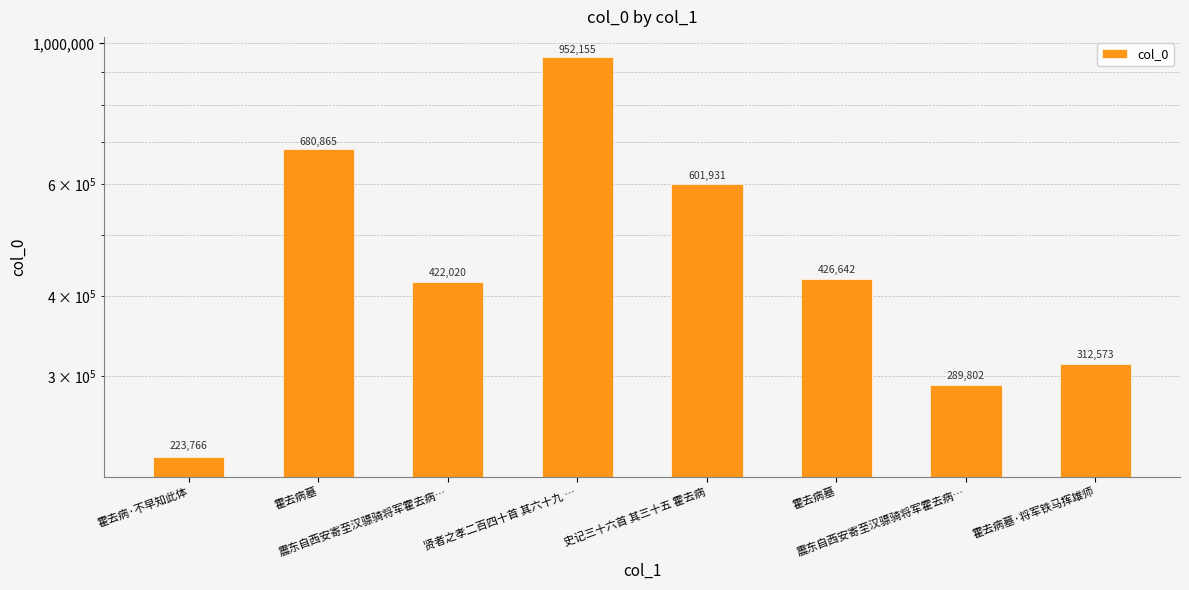

Rank the categories by value from highest to lowest.

贤者之孝二百四十首 其六十九 …, 霍去病墓, 史记三十六首 其三十五 霍去病, 霍去病墓, 震东自西安寄至汉骠骑将军霍去病…, 霍去病墓·将军铁马挥雄师, 震东自西安寄至汉骠骑将军霍去病…, 霍去病·不早知此体